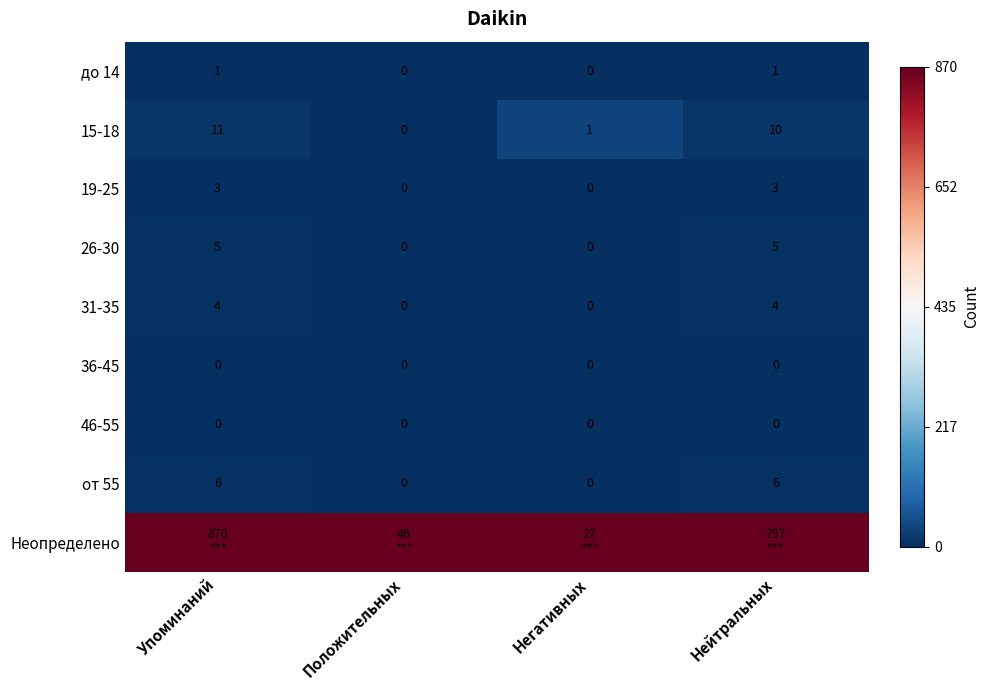

How many 19-25 values are between 0 and 3?

4